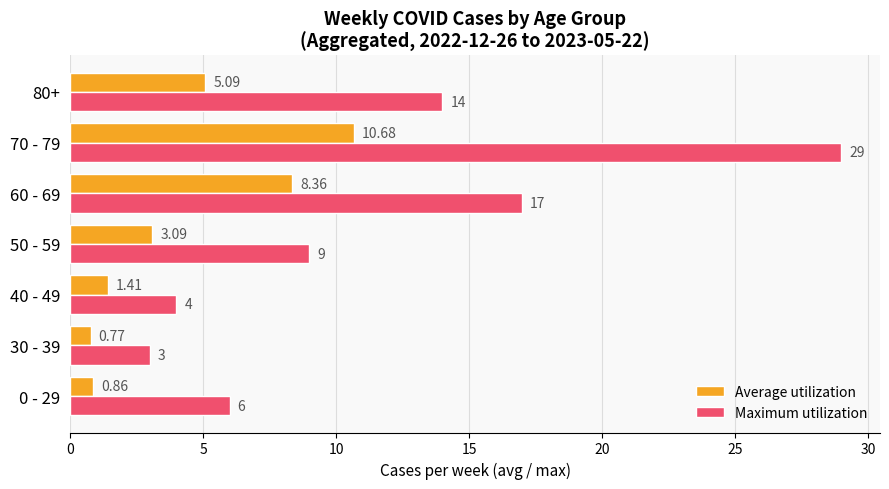

Which series changed the most between 60 - 69 and 70 - 79?

Maximum utilization